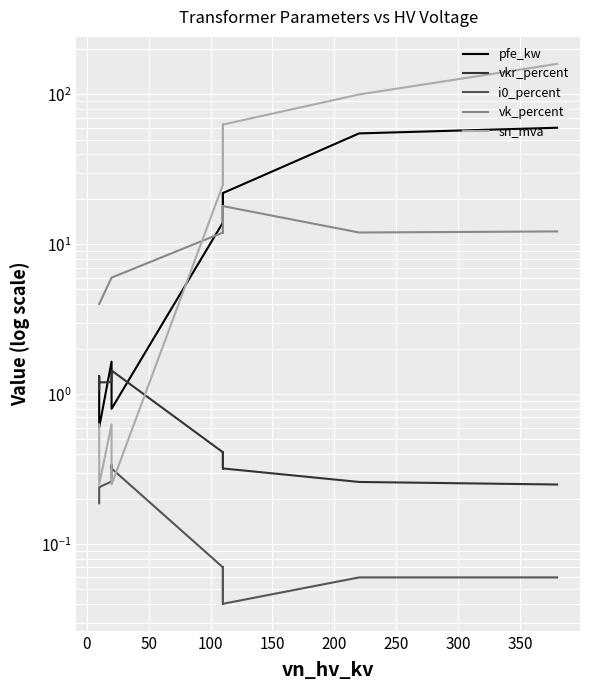

How many times do sn_mva and i0_percent cross each other?

2